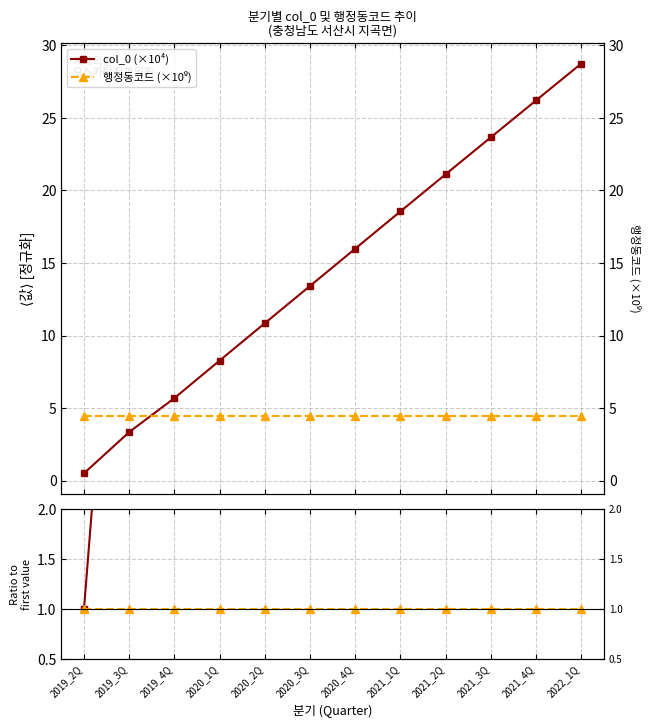

True or false: 행정동코드 (×10⁹) and 행정동코드 cross at least once.

False